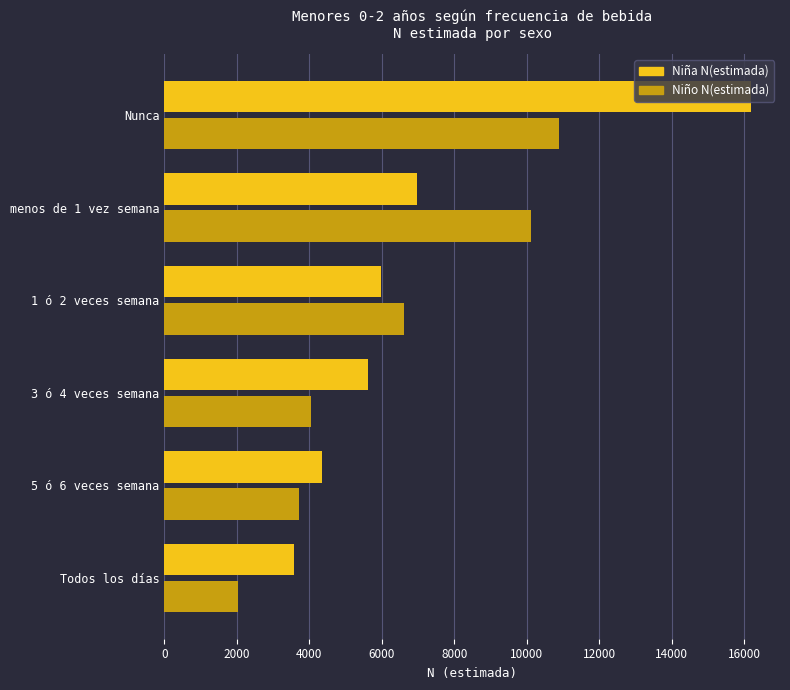

At which label is Niña N(estimada) closest to 9870?

menos de 1 vez semana